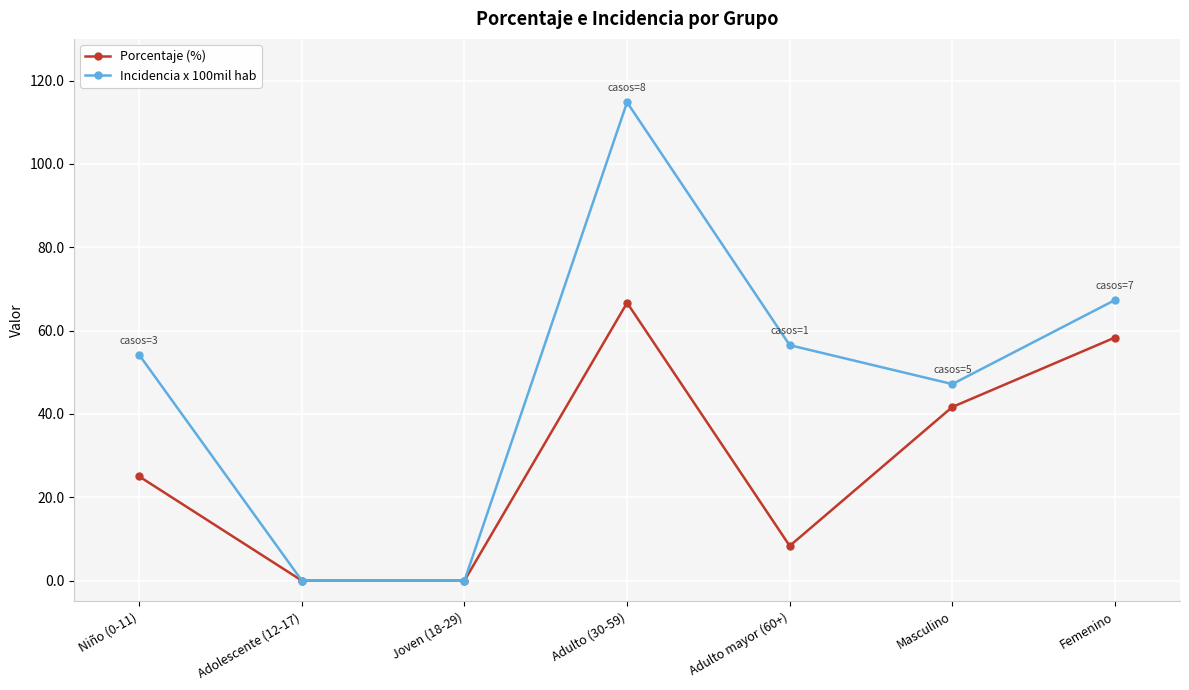

What is the difference between the maximum and minimum values in the Incidencia x 100mil hab series?

114.8